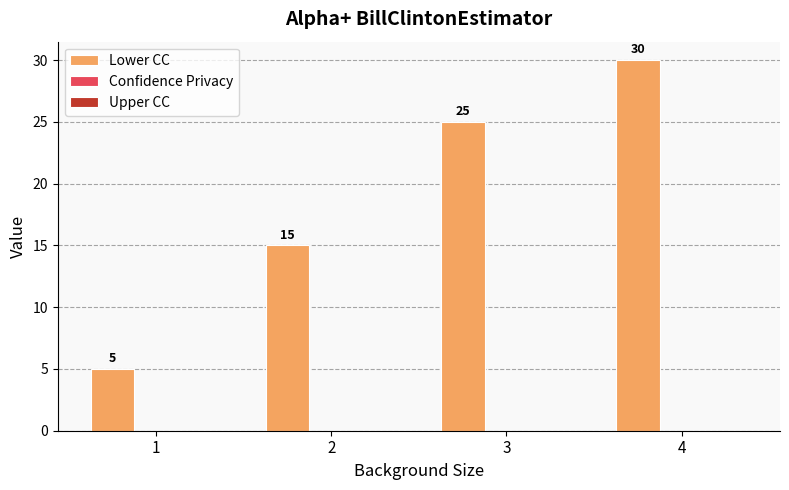

Does the chart contain stacked bars?

No